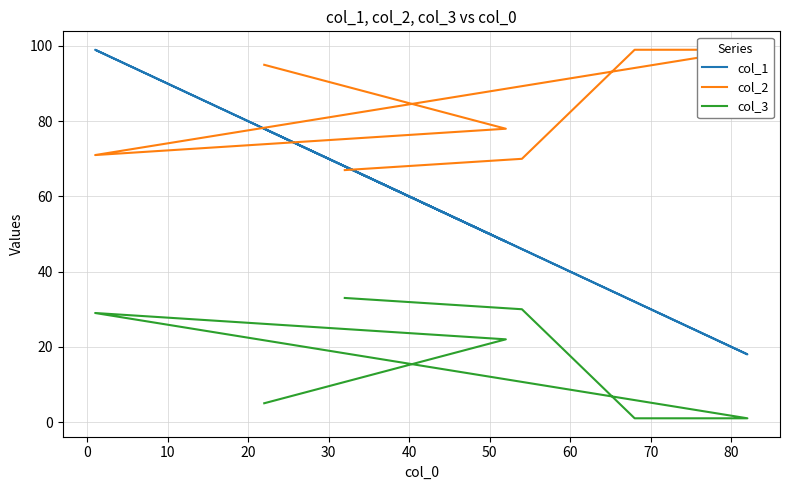

How many values in the col_2 series exceed 78?

3